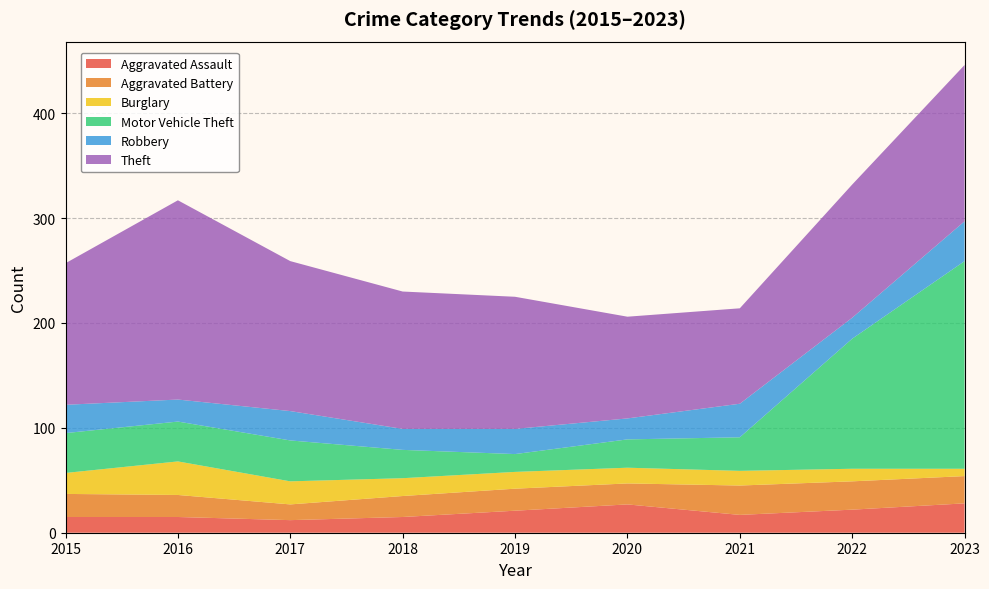

What is the sum of the Robbery values at 2015 and 2018?

47